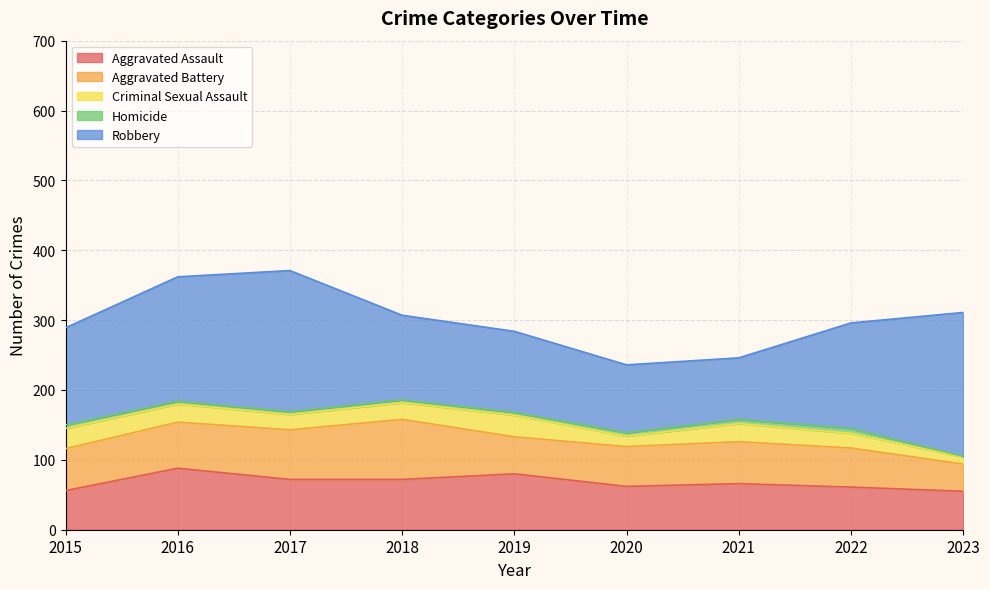

What is the sum of all Criminal Sexual Assault values?

204